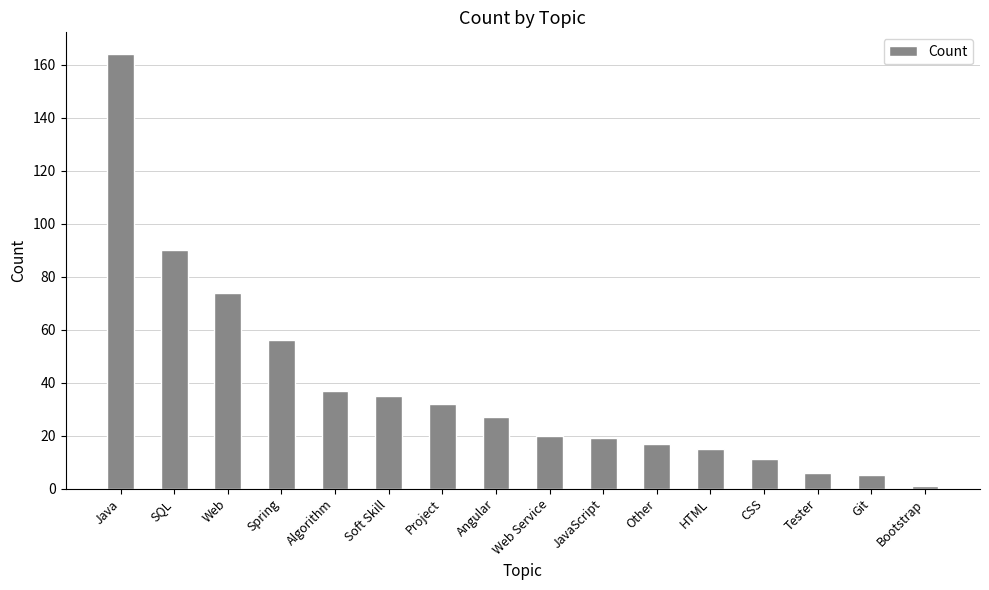

What is the label of the 6th bar from the right?

Other